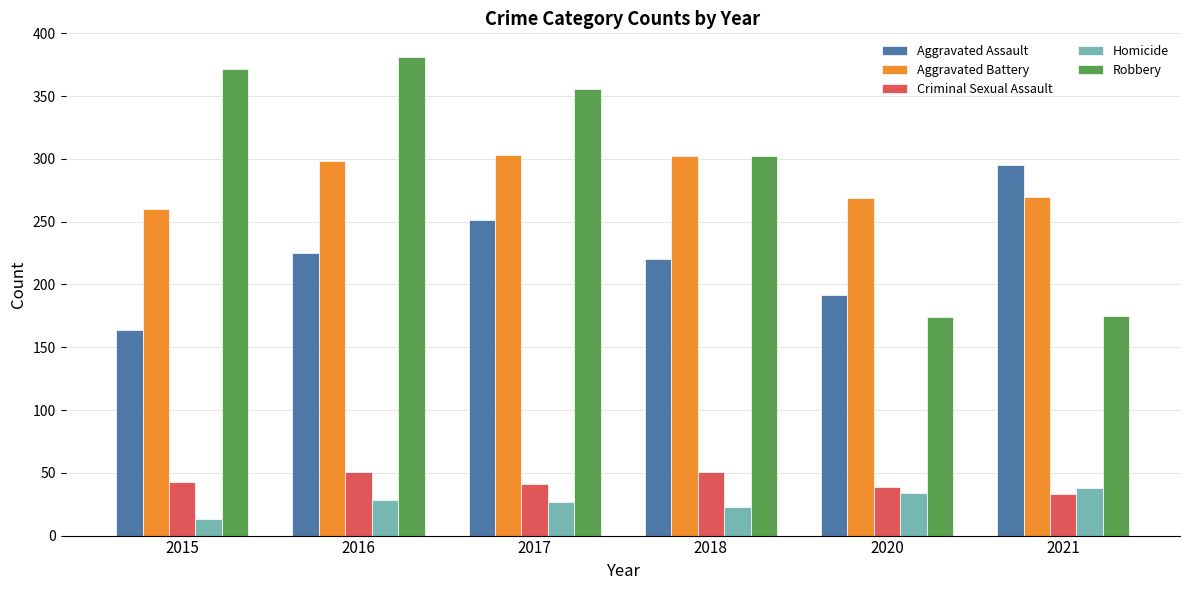

The value of Aggravated Battery at 2015 is 365. True or false?

False